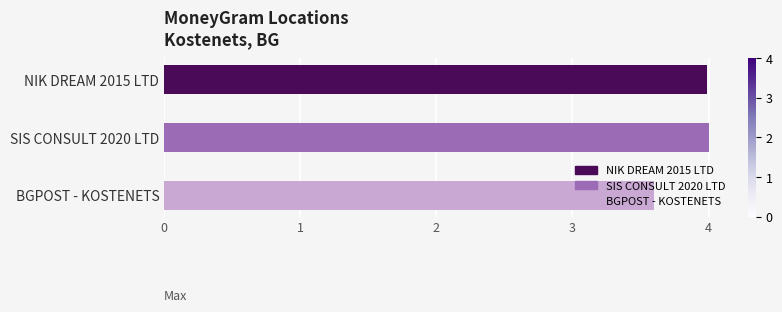

What is the change in value from SIS CONSULT 2020 LTD to BGPOST - KOSTENETS?

-0.4